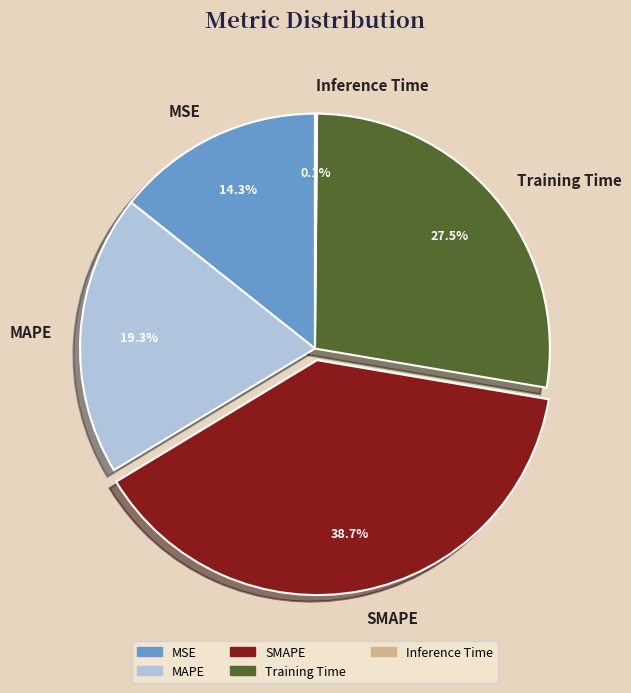

Which has a higher value, MAPE or SMAPE?

SMAPE